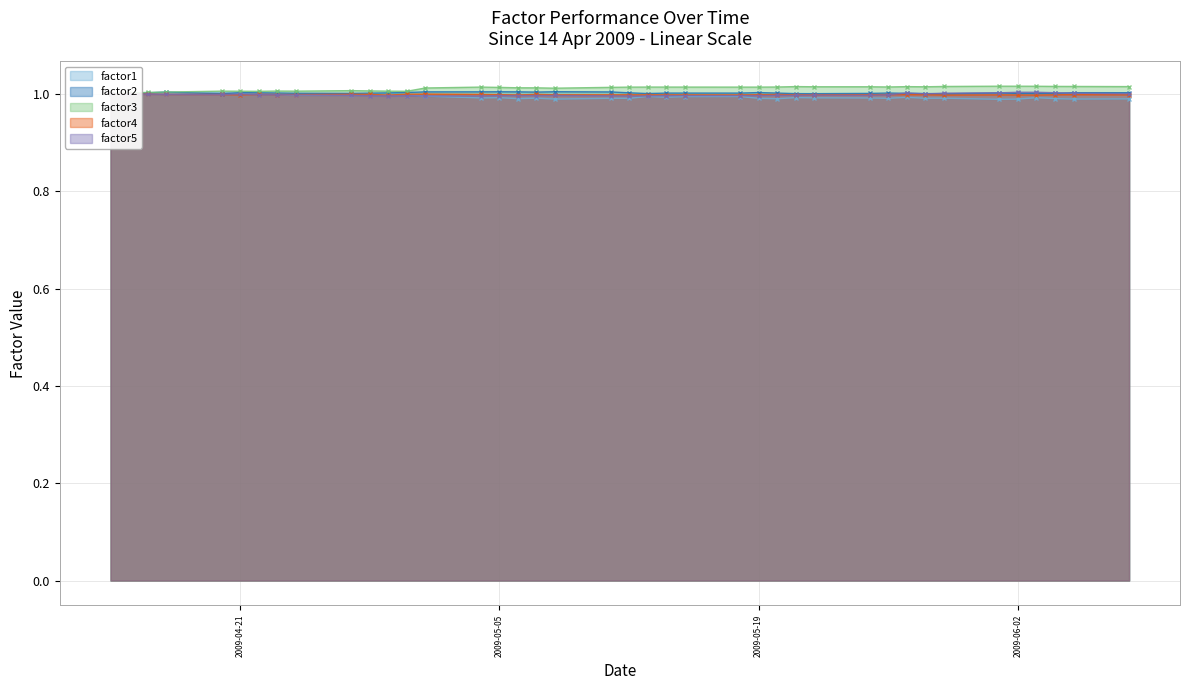

How many intersections are there between factor3 and factor2?

2